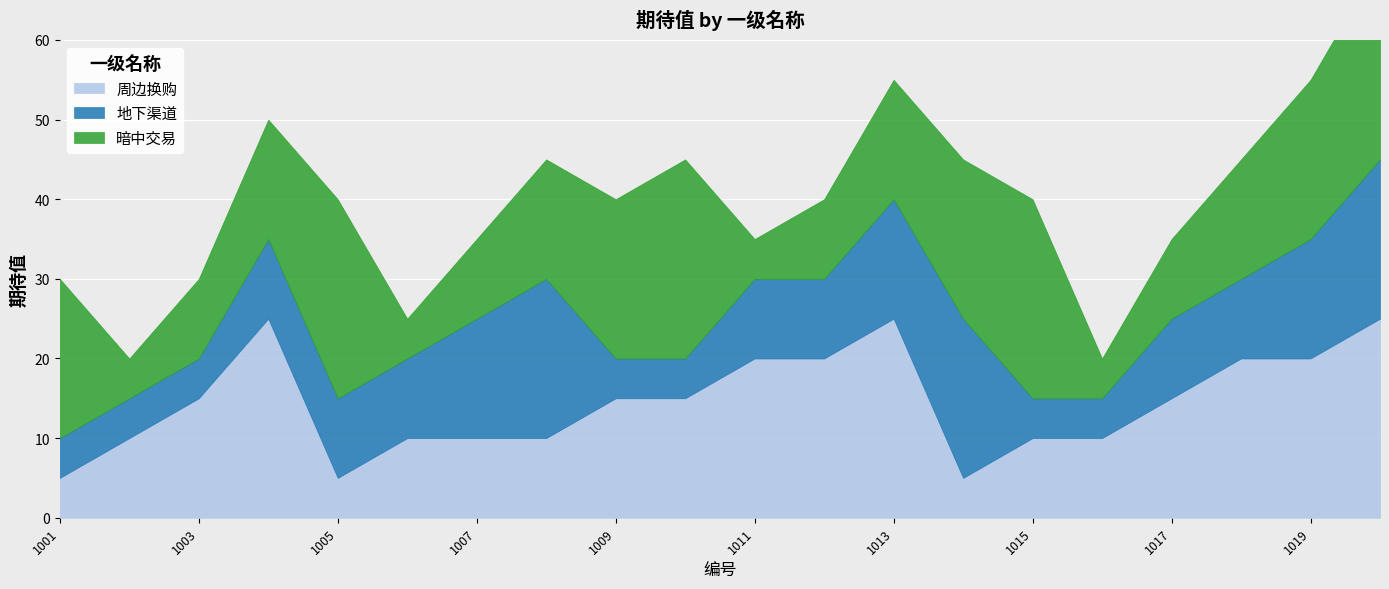

List the series in order of their peak value, lowest first.

地下渠道, 周边换购, 暗中交易